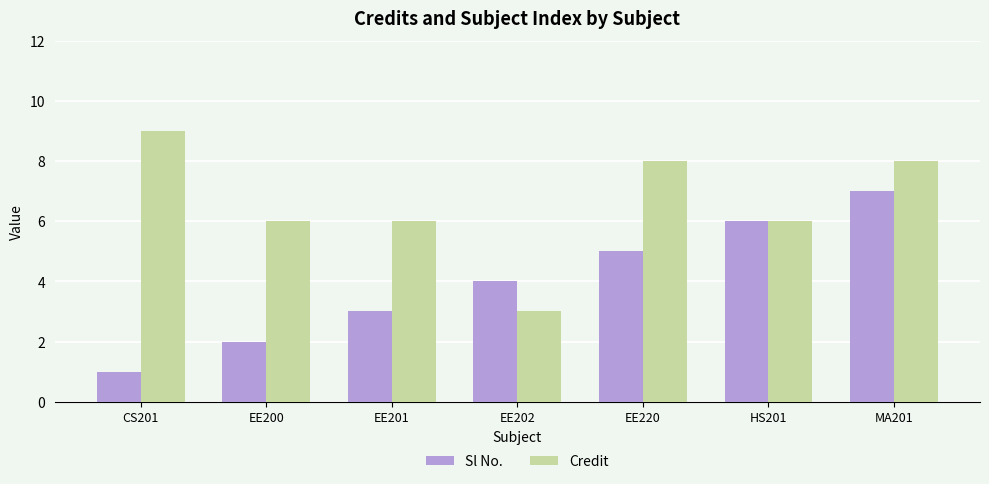

True or false: Credit has a value of 9 at CS201.

True